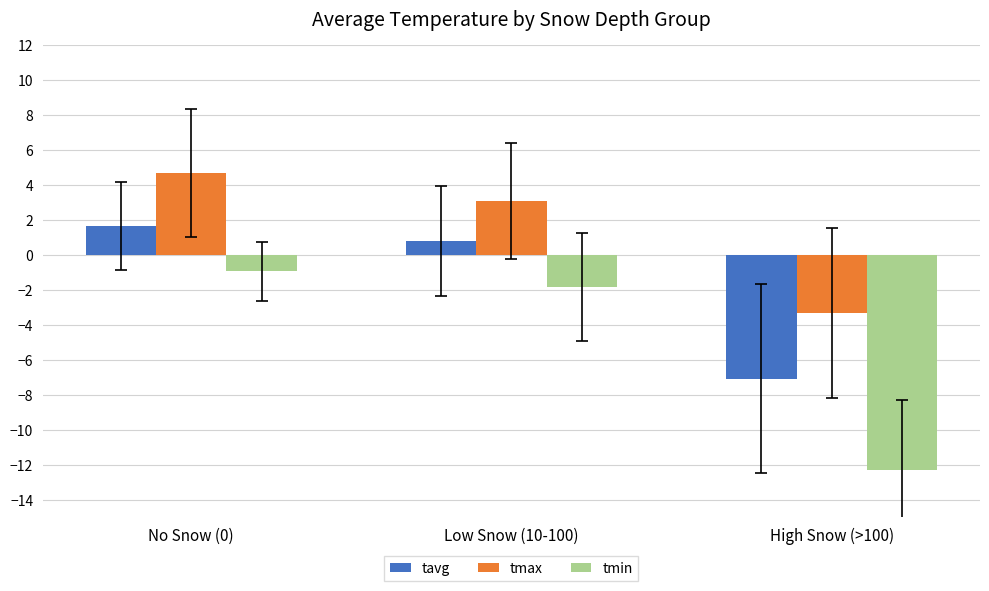

At which label does tmax reach its minimum?

High Snow (>100)